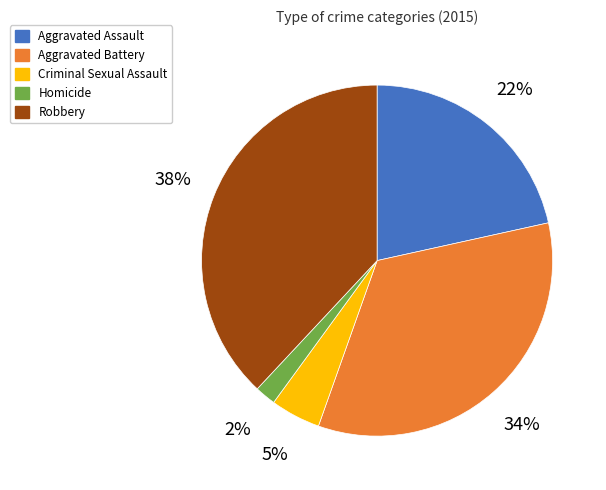

Is the sum of Homicide and Aggravated Assault greater than half?

No